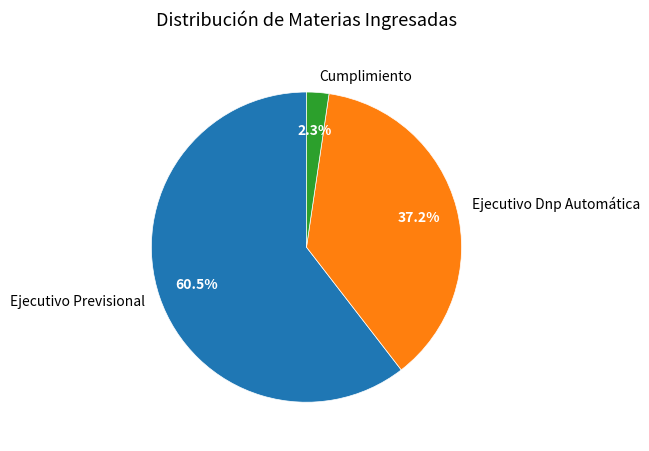

What is the ratio of the value at Ejecutivo Previsional to the value at Ejecutivo Dnp Automática?

1.6